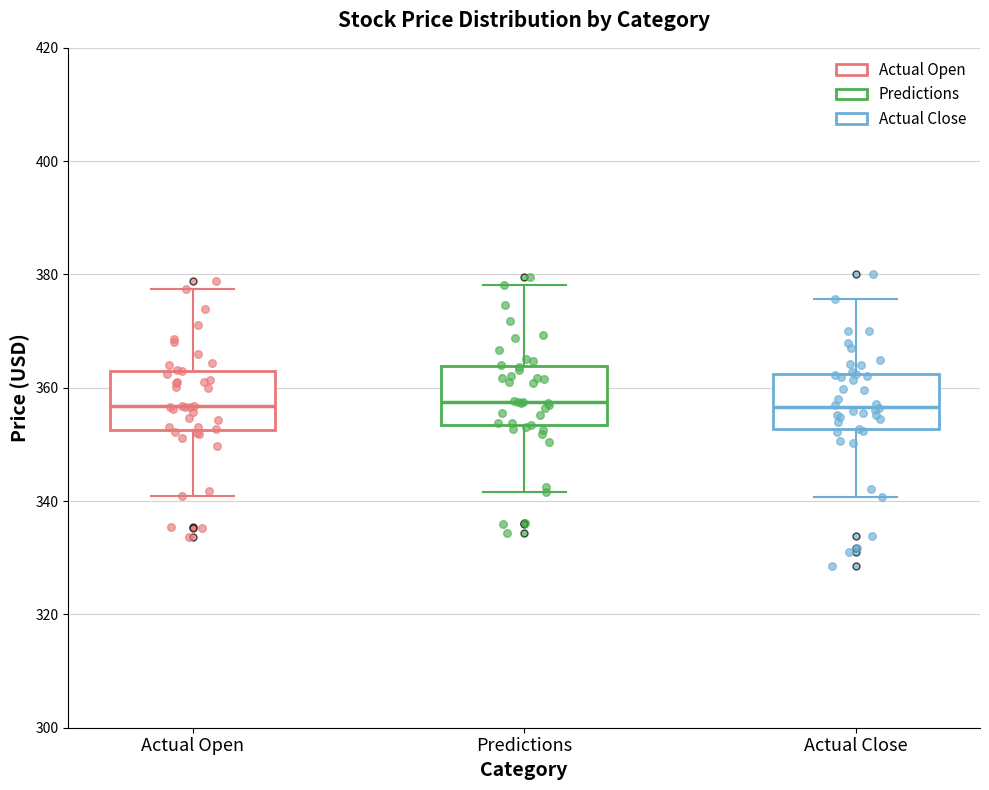

Where is the upper edge of the box for Actual Close on the y-axis? The values are not printed on the chart, so give them approximately, as read against the axis.

362